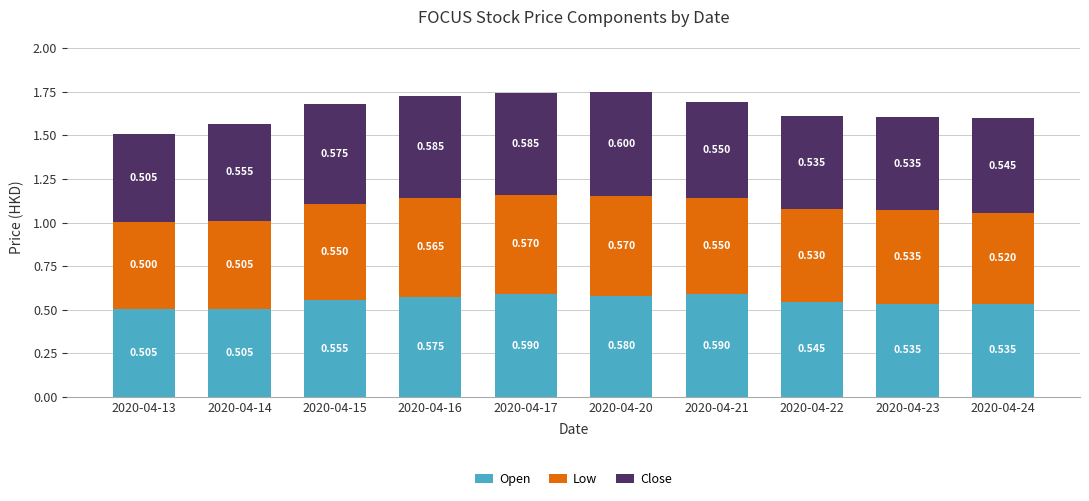

What are all the series names shown in the legend?

Open, Low, Close